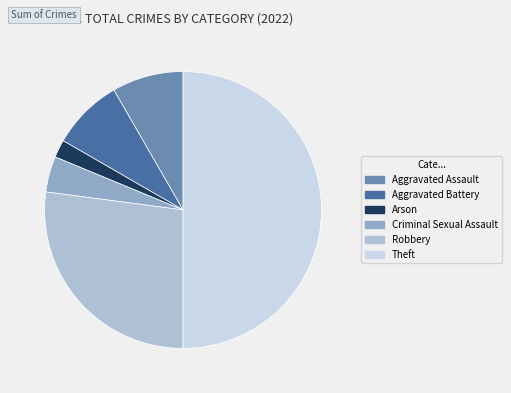

Approximately how many times larger is the value at Robbery compared to Theft?

0.5